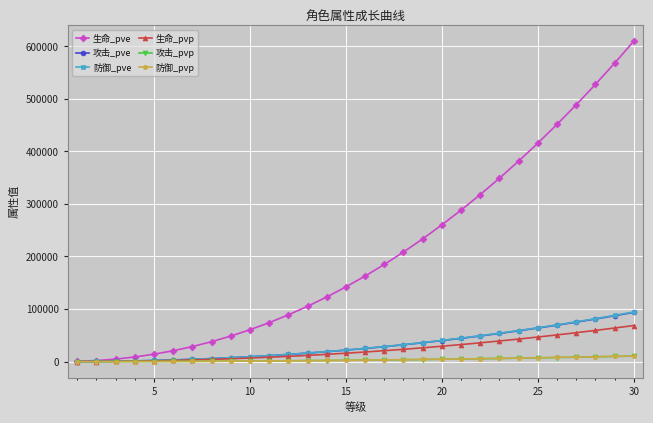

How many lines are shown in the chart?

6